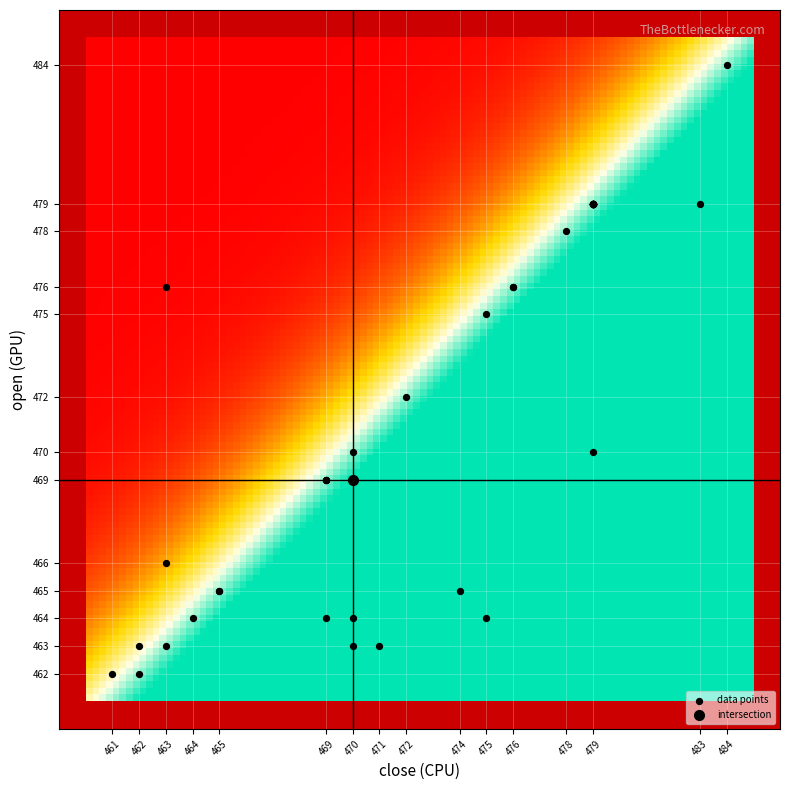

What Y value in the scatter plot is closest to 473?

472